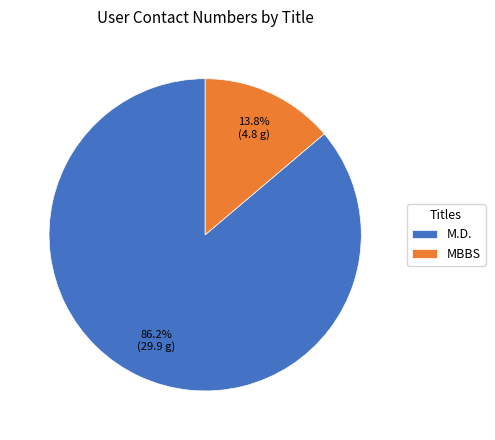

Is it true that MBBS is 24% of the pie?

False